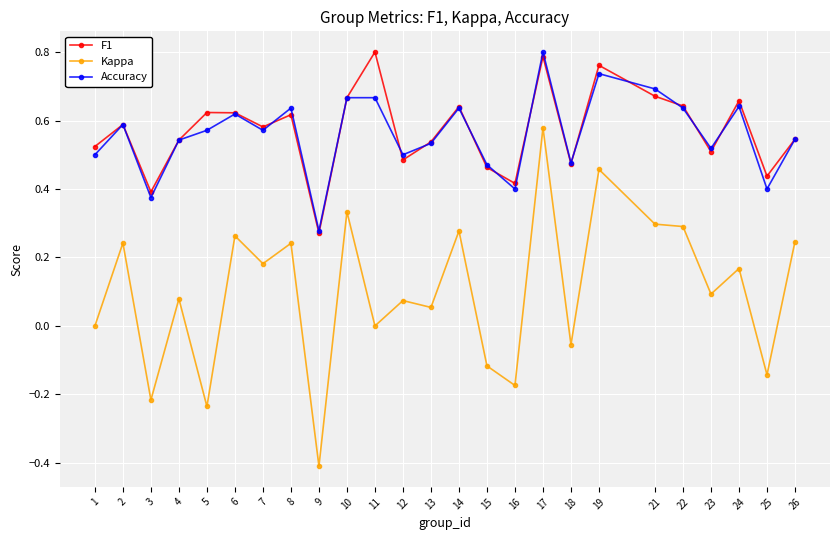

Does the chart display data point markers on the line(s)?

Yes